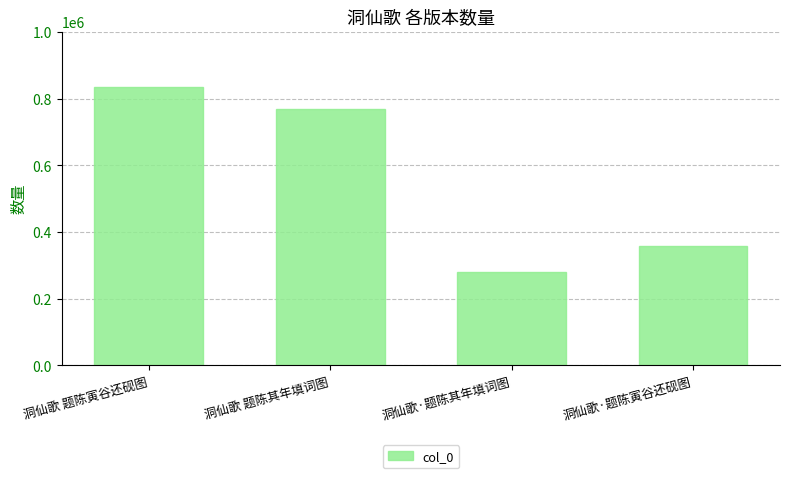

What is the ratio of the value at 洞仙歌·题陈其年填词图 to the value at 洞仙歌 题陈寅谷还砚图?

0.3